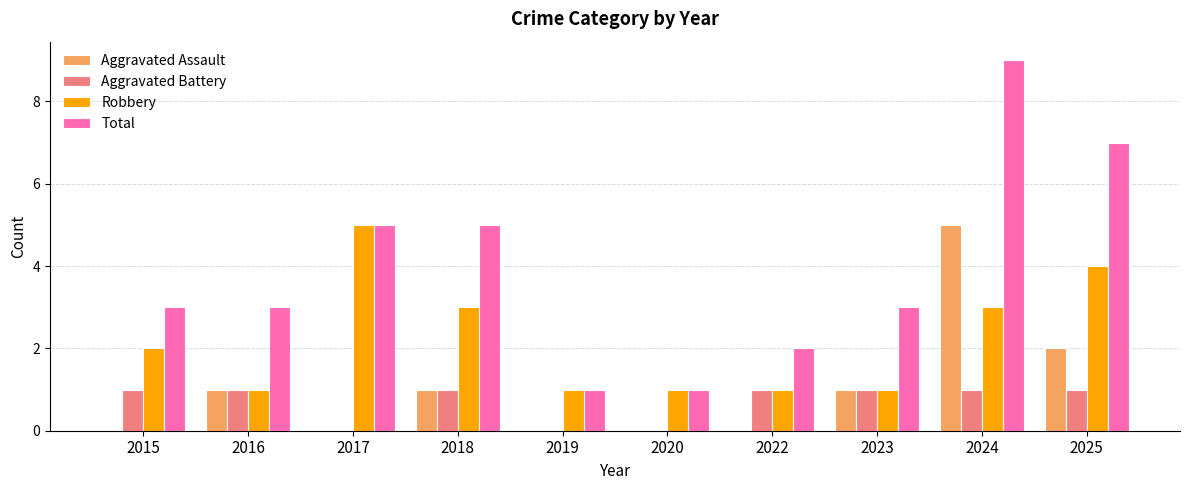

What is the total value across all series at 2019?

2